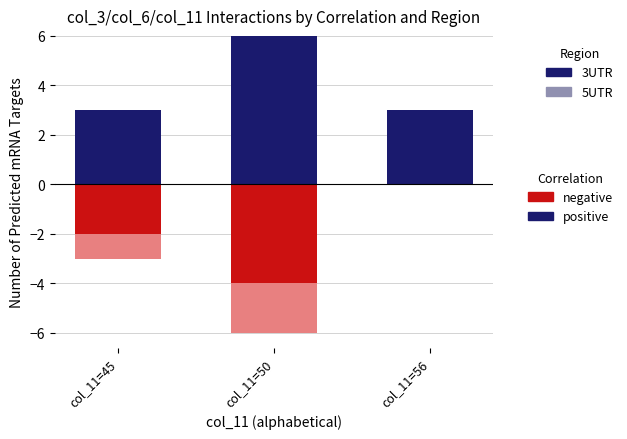

What is the sum of all 3UTR_pos values?

12